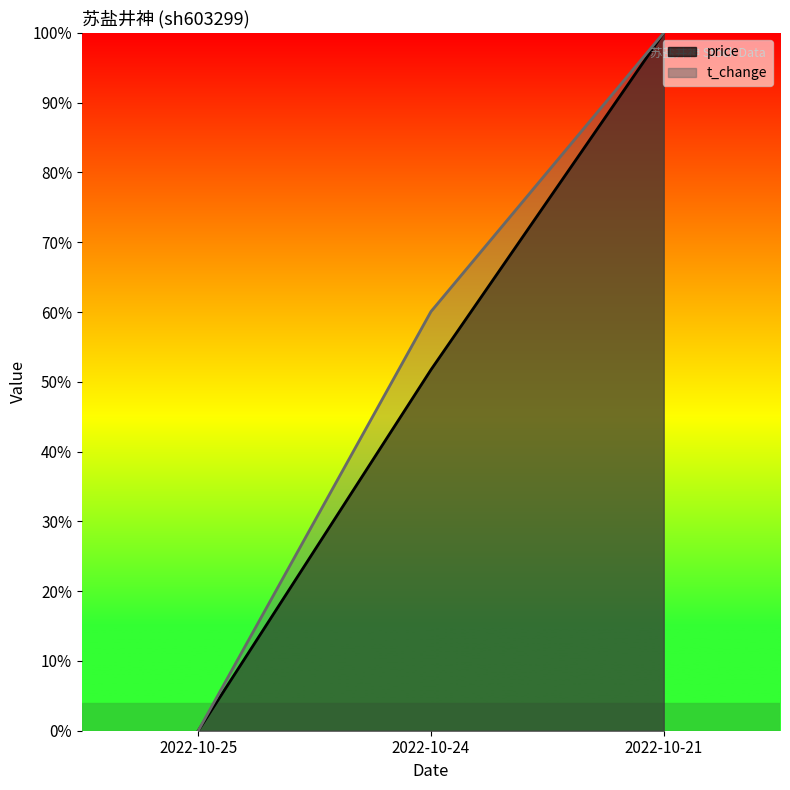

What is the sum of all price values?

1.5